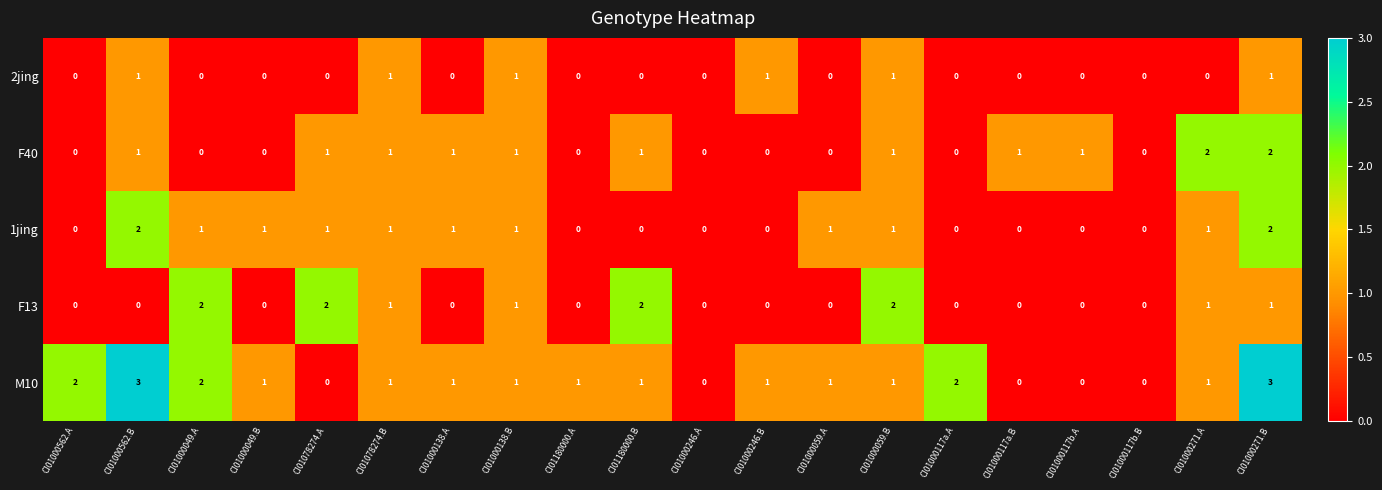

True or false: F40 has a value of 0 at CI01000246.A.

True